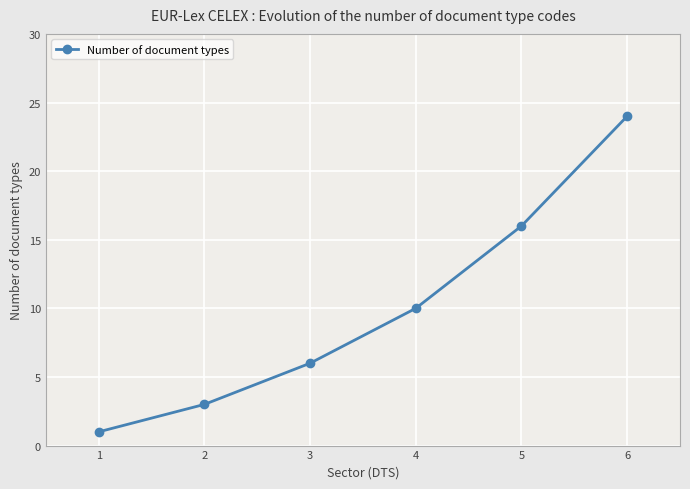

List the labels in order of value, largest first.

6, 5, 4, 3, 2, 1